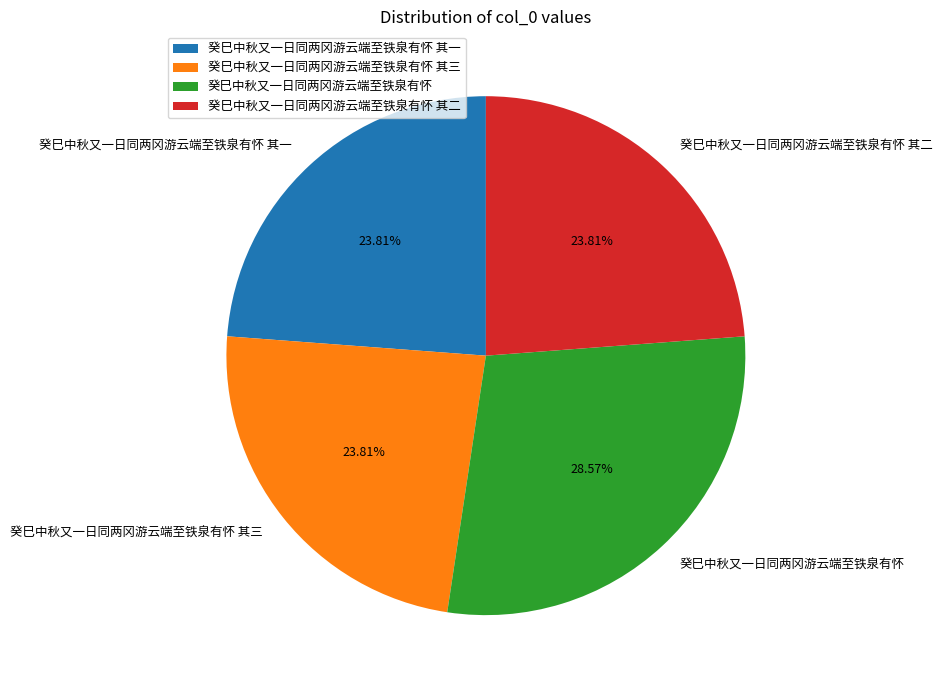

To the nearest percent, what percentage of the pie is 癸巳中秋又一日同两冈游云端至铁泉有怀 其二?

24%